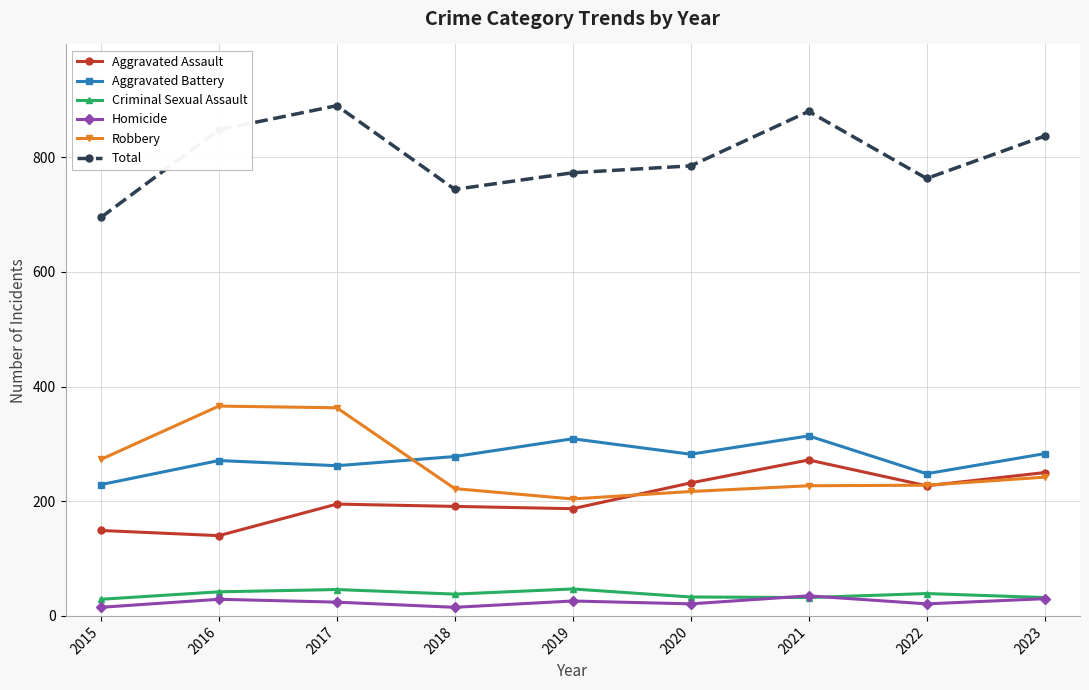

How many distinct data groups are displayed?

6